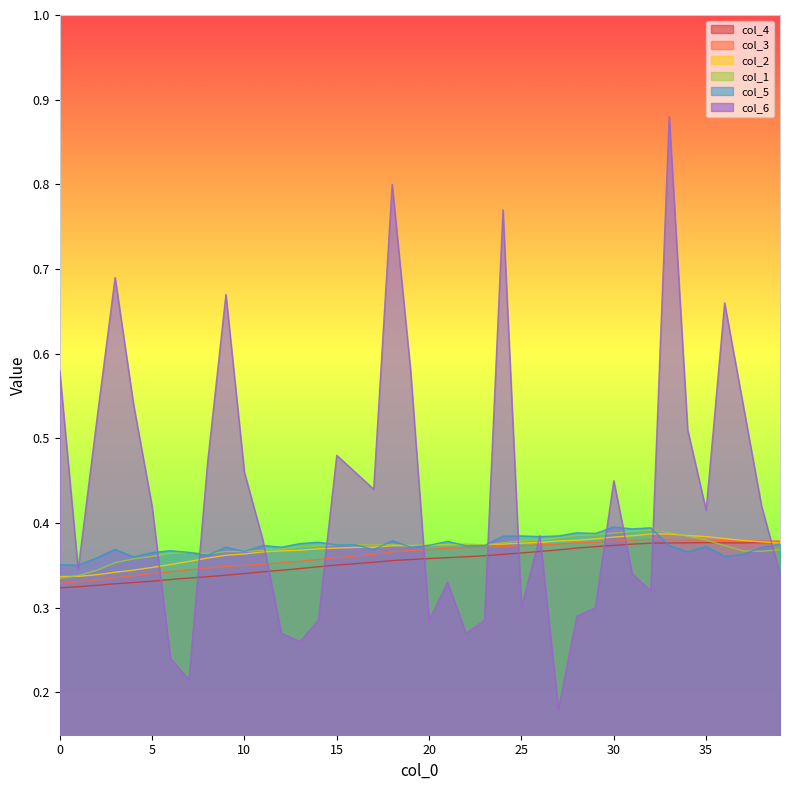

Reading left to right, what are all the values shown in this chart?

col_4: 0=0.3	1=0.3	2=0.3	3=0.3	4=0.3	5=0.3	6=0.3	7=0.3	8=0.3	9=0.3	10=0.3	11=0.3	12=0.3	13=0.3	14=0.3	15=0.4	16=0.4	17=0.4	18=0.4	19=0.4	20=0.4	21=0.4	22=0.4	23=0.4	24=0.4	25=0.4	26=0.4	27=0.4	28=0.4	29=0.4	30=0.4	31=0.4	32=0.4	33=0.4	34=0.4	35=0.4	36=0.4	37=0.4	38=0.4	39=0.4
col_3: 0=0.3	1=0.3	2=0.3	3=0.3	4=0.3	5=0.3	6=0.3	7=0.3	8=0.3	9=0.3	10=0.4	11=0.4	12=0.4	13=0.4	14=0.4	15=0.4	16=0.4	17=0.4	18=0.4	19=0.4	20=0.4	21=0.4	22=0.4	23=0.4	24=0.4	25=0.4	26=0.4	27=0.4	28=0.4	29=0.4	30=0.4	31=0.4	32=0.4	33=0.4	34=0.4	35=0.4	36=0.4	37=0.4	38=0.4	39=0.4
col_2: 0=0.3	1=0.3	2=0.3	3=0.3	4=0.3	5=0.3	6=0.4	7=0.4	8=0.4	9=0.4	10=0.4	11=0.4	12=0.4	13=0.4	14=0.4	15=0.4	16=0.4	17=0.4	18=0.4	19=0.4	20=0.4	21=0.4	22=0.4	23=0.4	24=0.4	25=0.4	26=0.4	27=0.4	28=0.4	29=0.4	30=0.4	31=0.4	32=0.4	33=0.4	34=0.4	35=0.4	36=0.4	37=0.4	38=0.4	39=0.4
col_1: 0=0.3	1=0.3	2=0.3	3=0.4	4=0.4	5=0.4	6=0.4	7=0.4	8=0.4	9=0.4	10=0.4	11=0.4	12=0.4	13=0.4	14=0.4	15=0.4	16=0.4	17=0.4	18=0.4	19=0.4	20=0.4	21=0.4	22=0.4	23=0.4	24=0.4	25=0.4	26=0.4	27=0.4	28=0.4	29=0.4	30=0.4	31=0.4	32=0.4	33=0.4	34=0.4	35=0.4	36=0.4	37=0.4	38=0.4	39=0.4
col_5: 0=0.4	1=0.4	2=0.4	3=0.4	4=0.4	5=0.4	6=0.4	7=0.4	8=0.4	9=0.4	10=0.4	11=0.4	12=0.4	13=0.4	14=0.4	15=0.4	16=0.4	17=0.4	18=0.4	19=0.4	20=0.4	21=0.4	22=0.4	23=0.4	24=0.4	25=0.4	26=0.4	27=0.4	28=0.4	29=0.4	30=0.4	31=0.4	32=0.4	33=0.4	34=0.4	35=0.4	36=0.4	37=0.4	38=0.4	39=0.4
col_6: 0=0.6	1=0.3	2=0.5	3=0.7	4=0.5	5=0.4	6=0.2	7=0.2	8=0.5	9=0.7	10=0.5	11=0.4	12=0.3	13=0.3	14=0.3	15=0.5	16=0.5	17=0.4	18=0.8	19=0.6	20=0.3	21=0.3	22=0.3	23=0.3	24=0.8	25=0.3	26=0.4	27=0.2	28=0.3	29=0.3	30=0.5	31=0.3	32=0.3	33=0.9	34=0.5	35=0.4	36=0.7	37=0.5	38=0.4	39=0.3